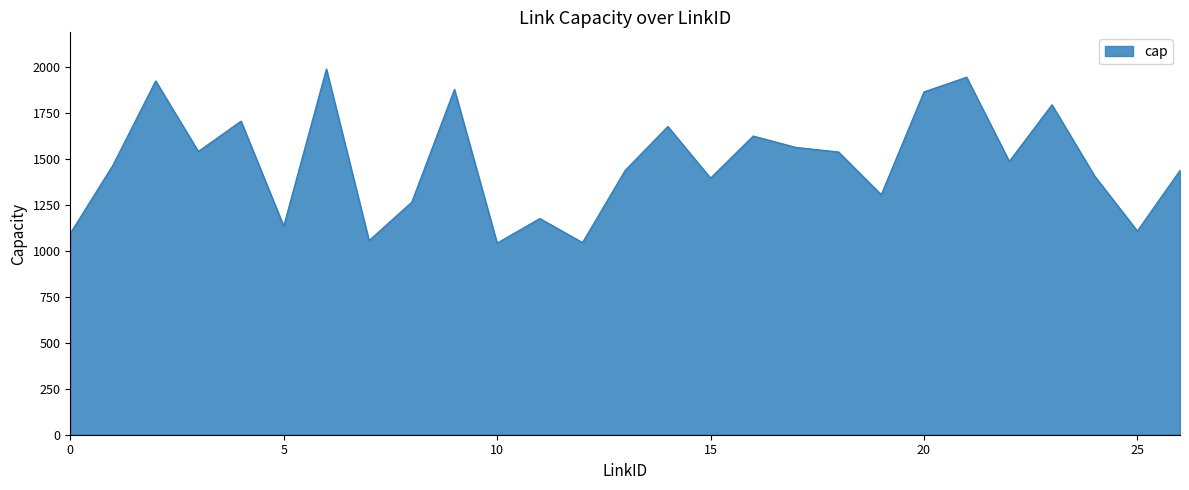

What is the minimum value shown in the chart?

1043